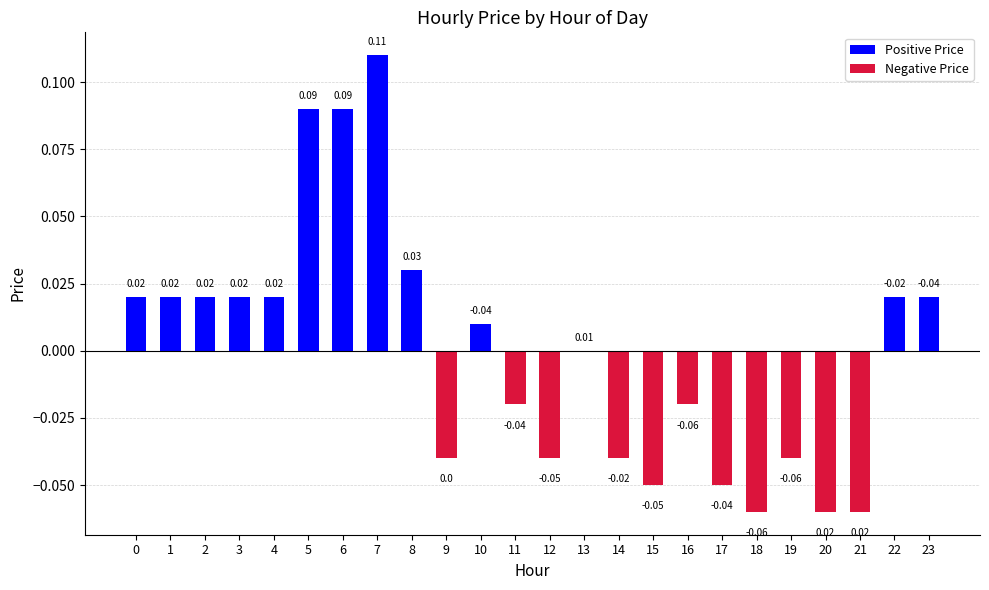

What is the greatest value displayed?

0.1